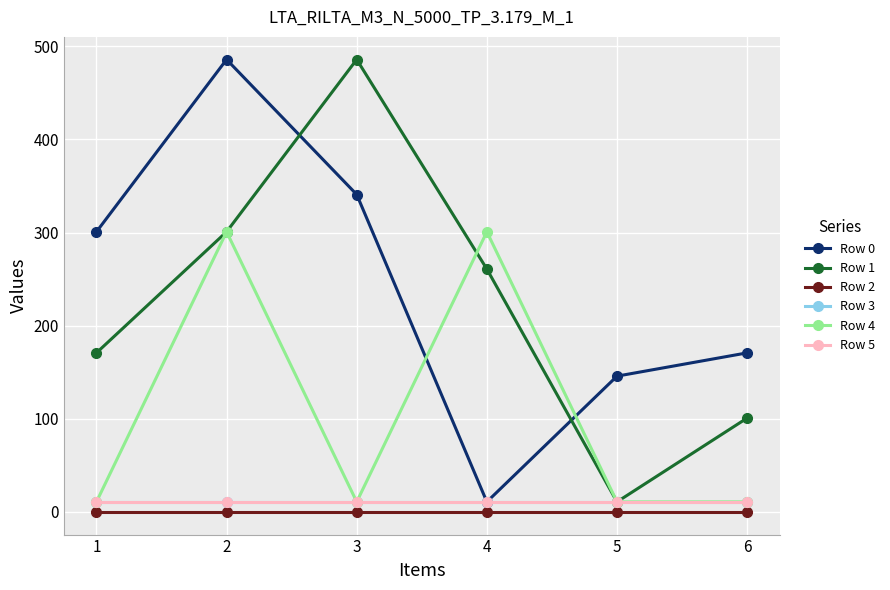

How many lines are shown in the chart?

6